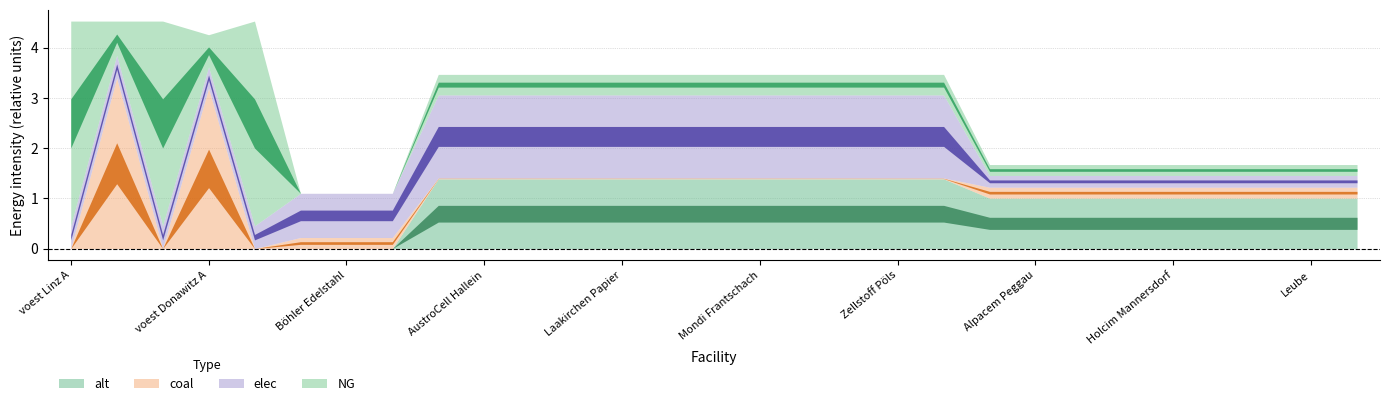

How many times do elec and alt cross each other?

1